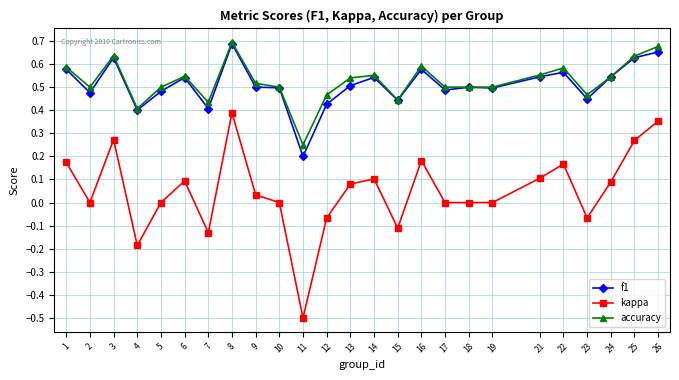

True or false: accuracy has more than 2 points higher than both neighbors.

True